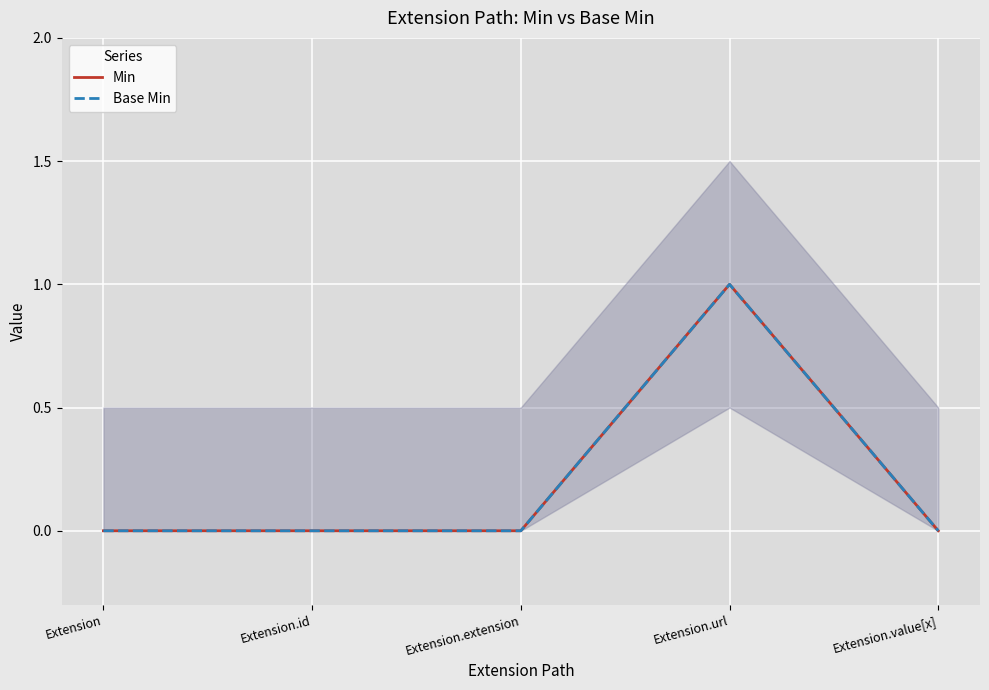

Is the value of Base Min at Extension greater than the value of Min at Extension.id?

No